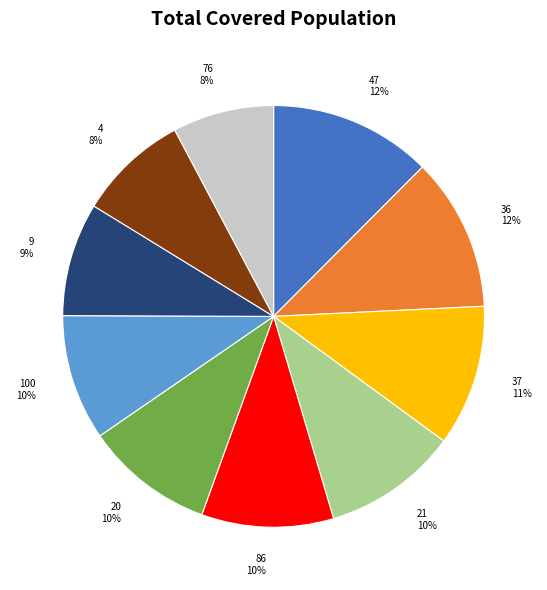

Does any single category account for the majority?

No